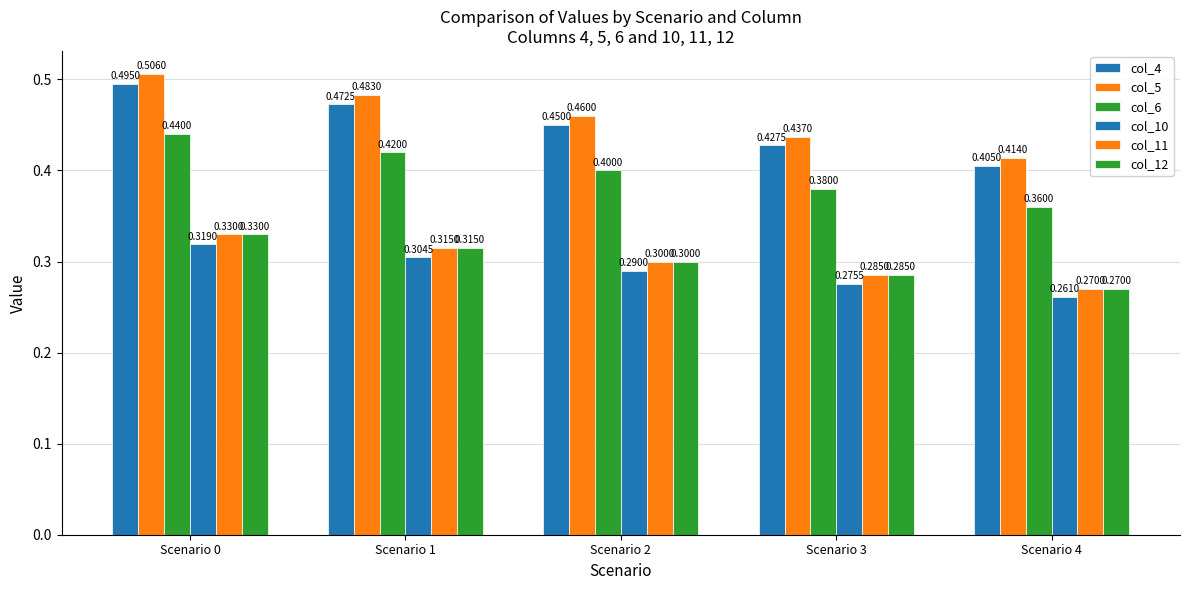

Count the number of categories in the chart.

5